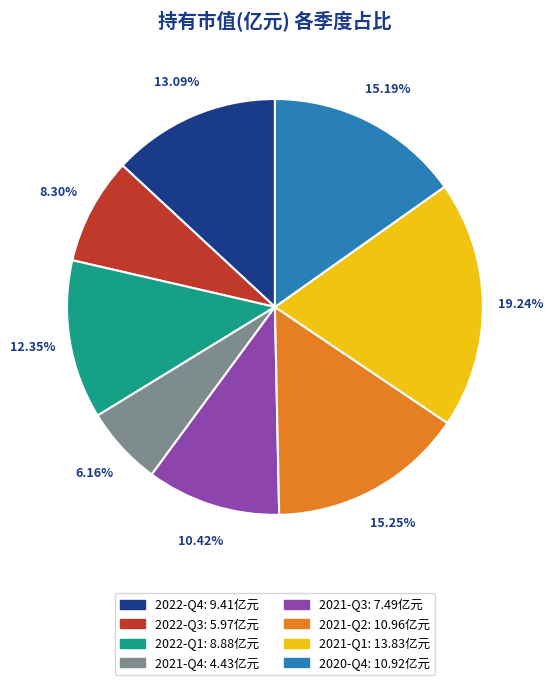

What is the largest slice in the pie chart?

2021-Q1